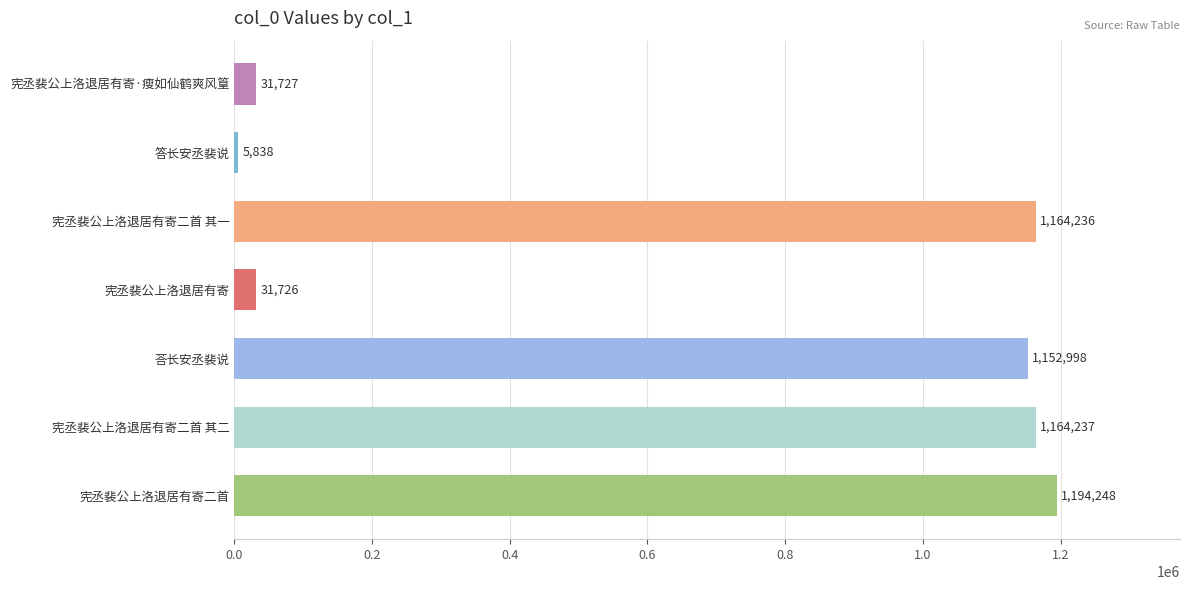

True or false: the data shows 31727 at 宪丞裴公上洛退居有寄·瘦如仙鹤爽风篁.

True